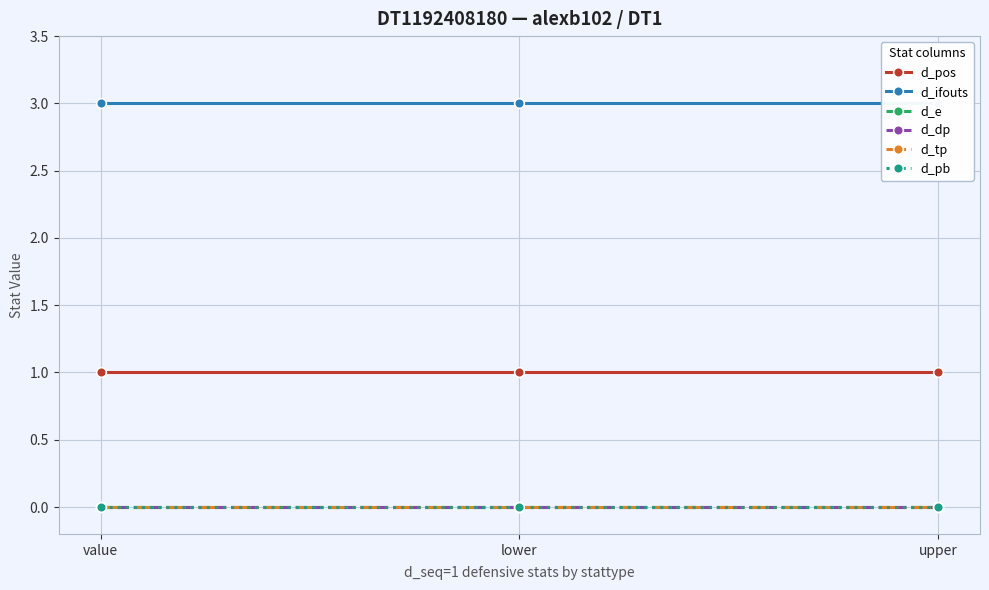

What are all the series names shown in the legend?

d_pos, d_ifouts, d_e, d_dp, d_tp, d_pb